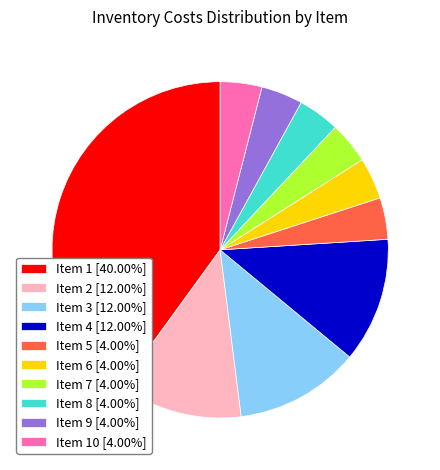

Combined, do Item 5 [4.00%] and Item 1 [40.00%] account for over 50%?

No